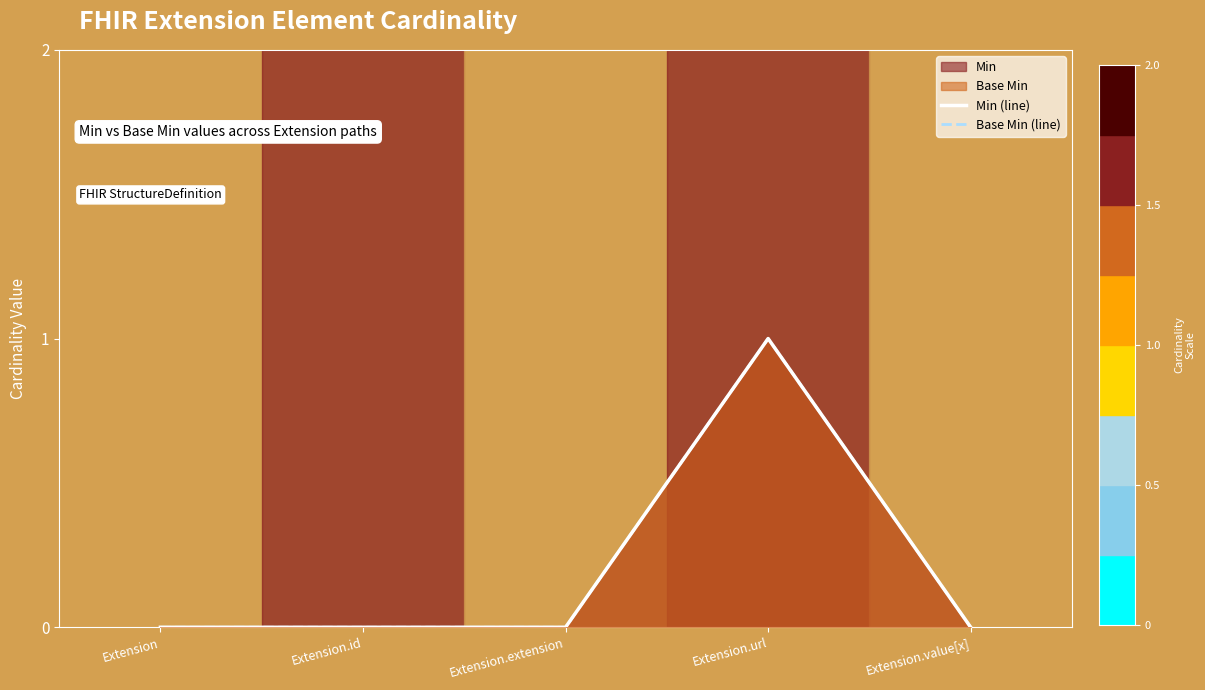

Reading right to left, extract all data points from this chart.

Min (line): 0	1	0	0	0
Base Min (line): 0	1	0	0	0